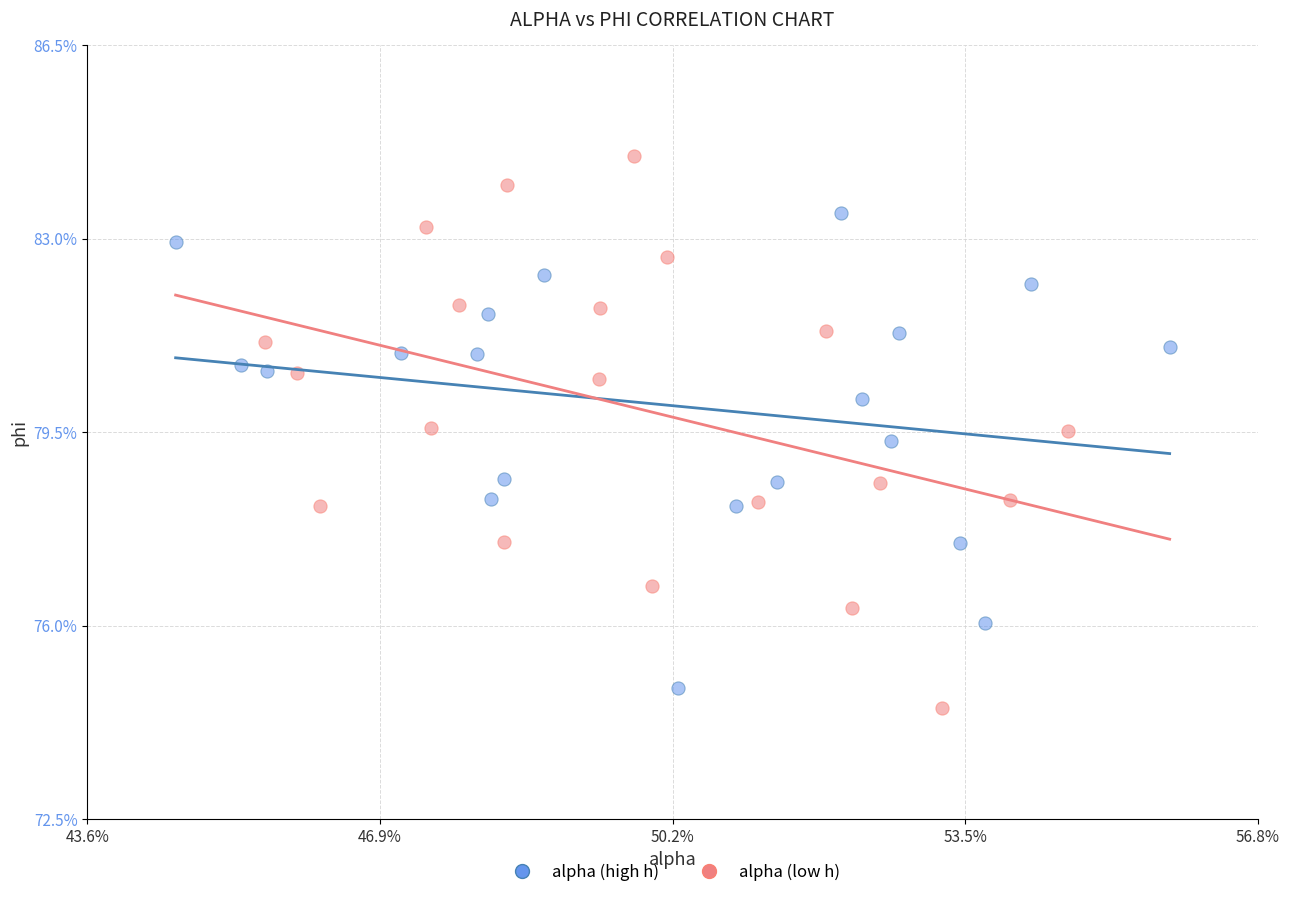

What are all the series names shown in the legend?

alpha (high h), alpha (low h)